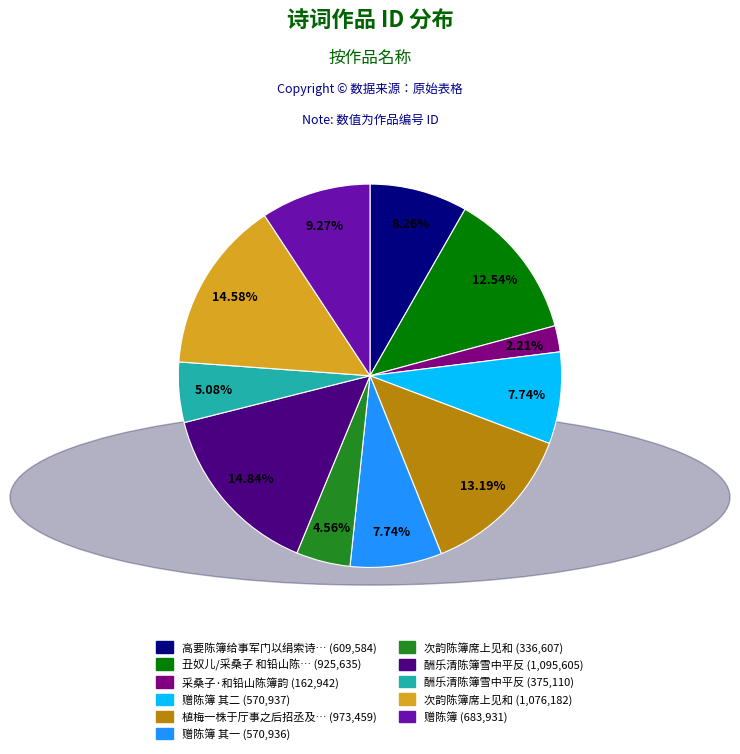

To the nearest percent, what is the difference between the largest and smallest slice percentages?

13%